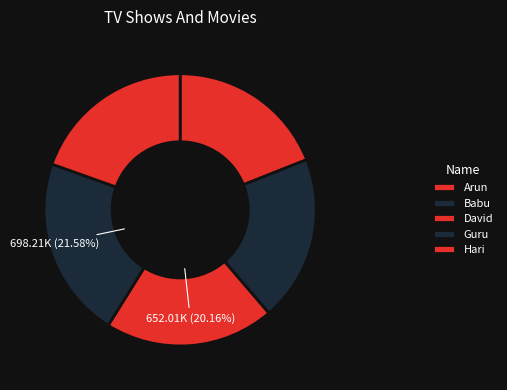

Does Hari account for over 50% of the chart?

No